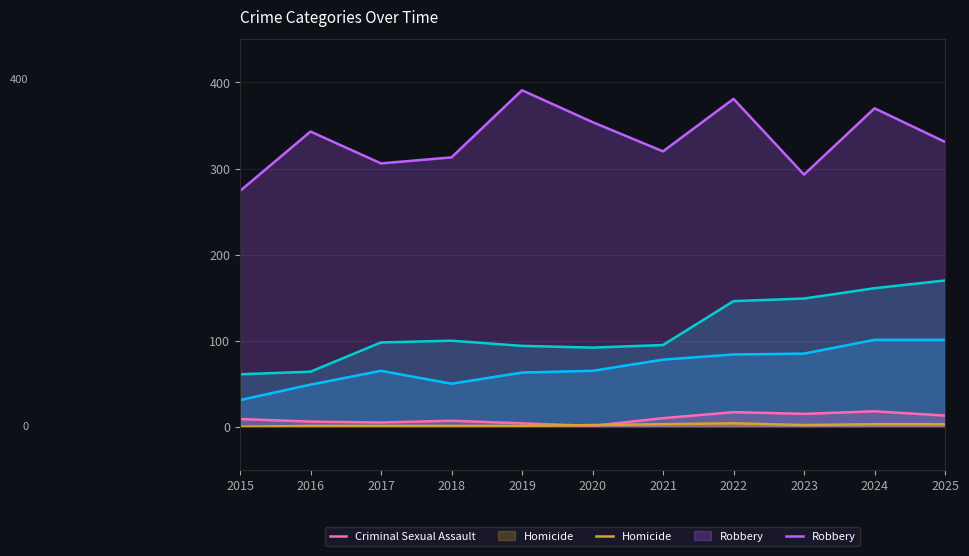

The Criminal Sexual Assault series shows 7 at 2017. True or false?

False